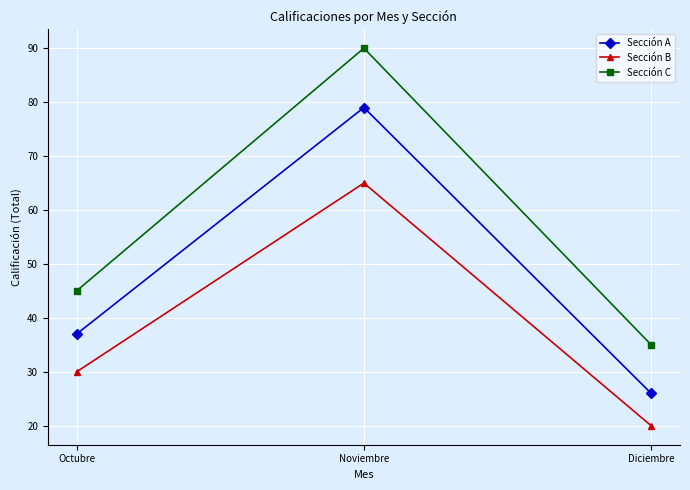

Is it true that Sección B equals 40 at Octubre?

False